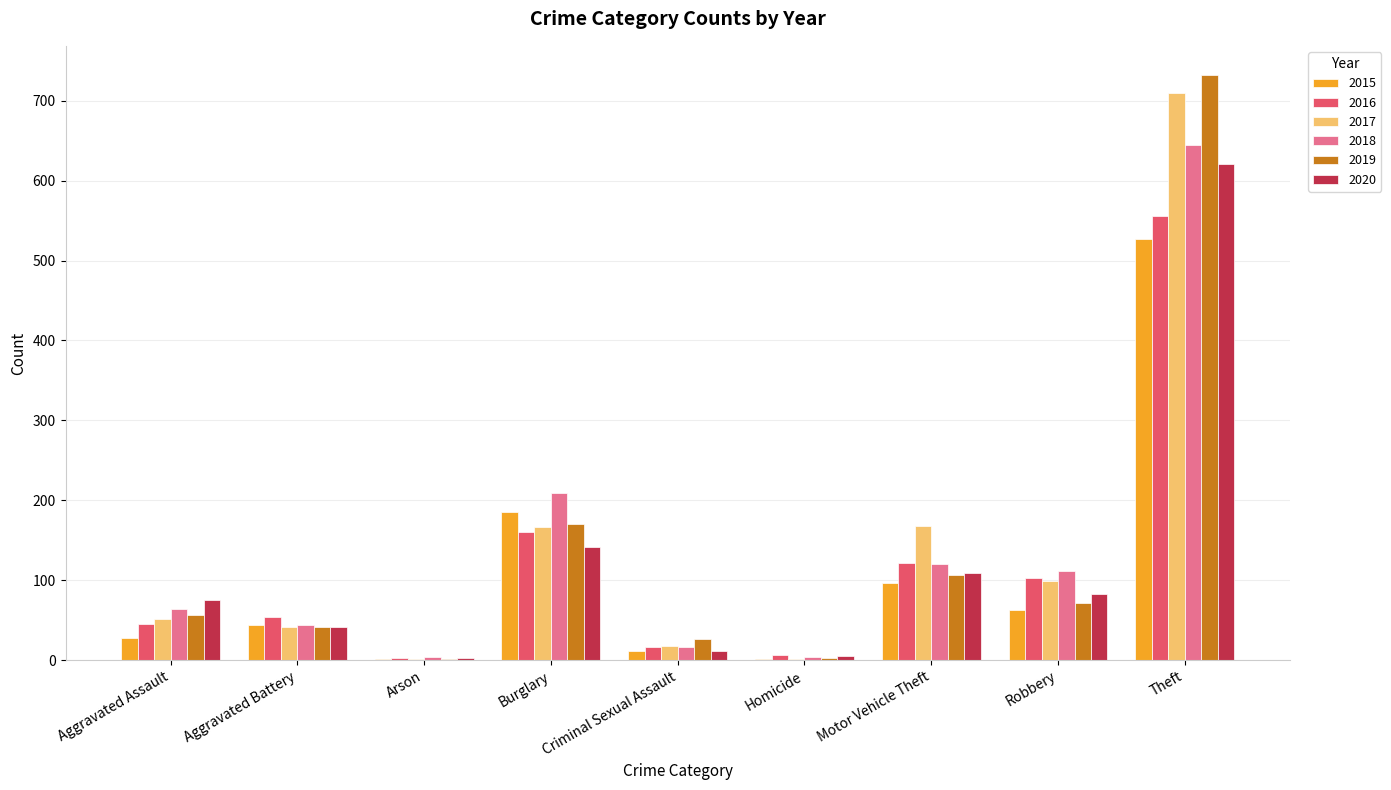

The 2016 series shows 103 at Robbery. True or false?

True